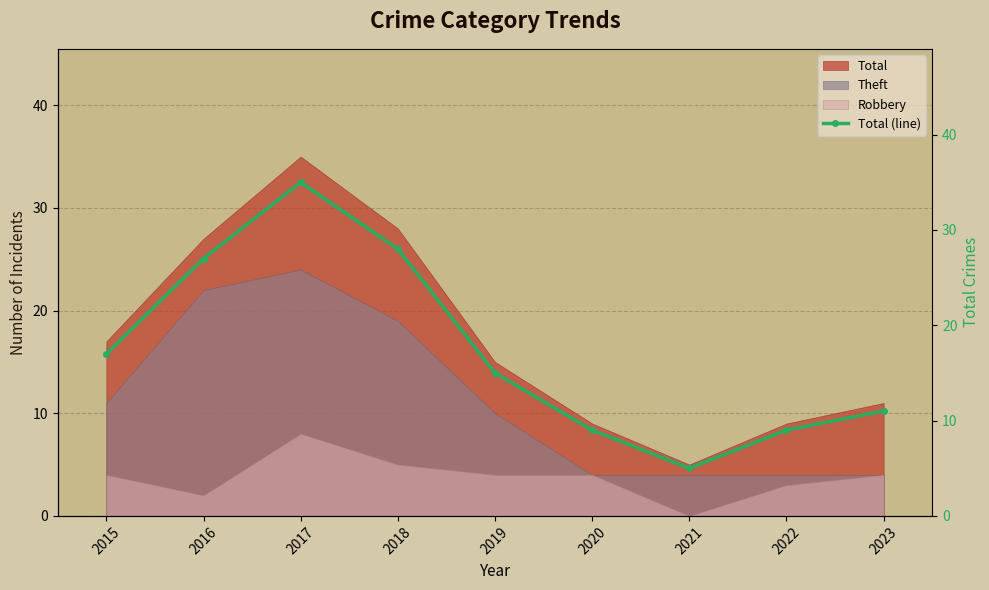

Reading left to right, what are all the values shown in this chart?

2015=17	2016=27	2017=35	2018=28	2019=15	2020=9	2021=5	2022=9	2023=11